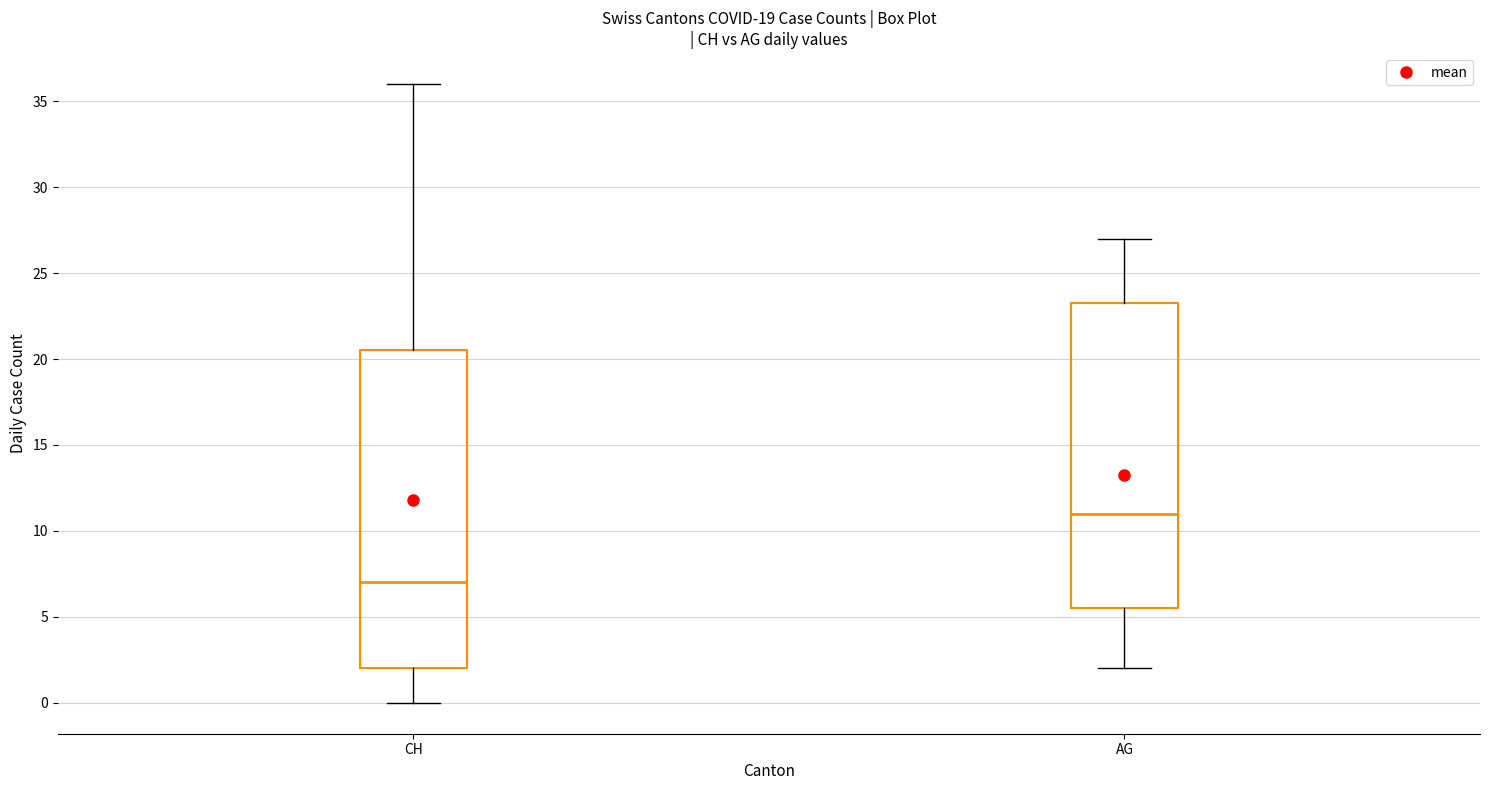

Reading left to right, read every box against the y-axis: the position of its median line, the range the box covers, and the ends of its whiskers. The values are not printed on the chart, so give them approximately, as read against the axis.

CH: median 7.0, box 2.0 to 20.5, whiskers 0.0 to 36.0
AG: median 11.0, box 5.5 to 23.5, whiskers 2.0 to 27.0